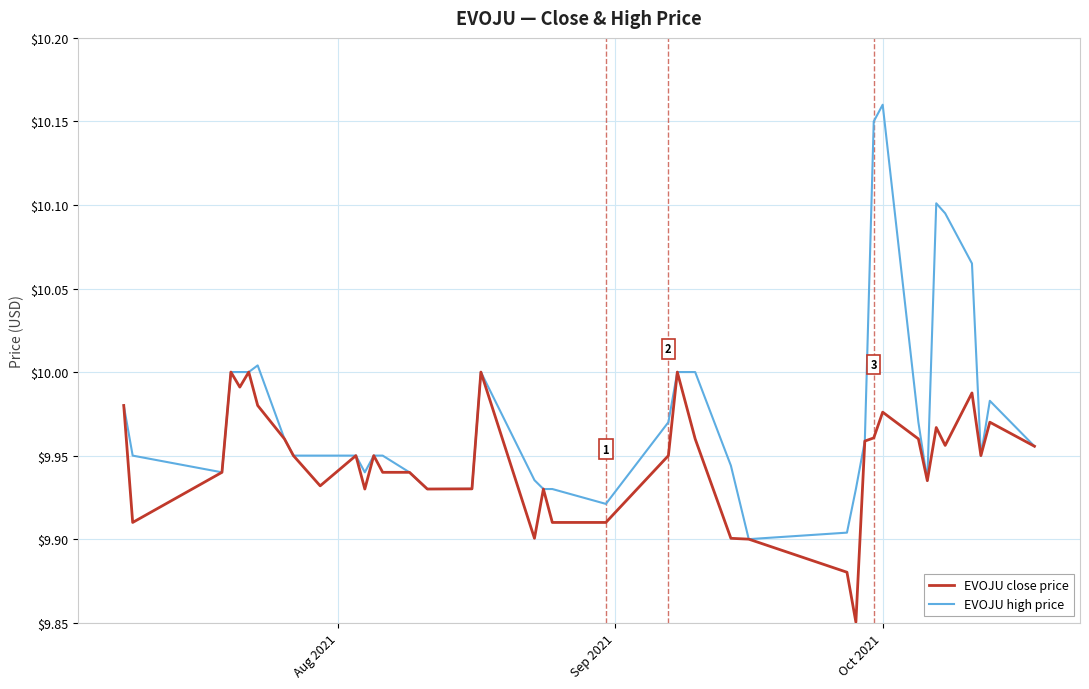

Which series has the widest spread of values?

EVOJU high price